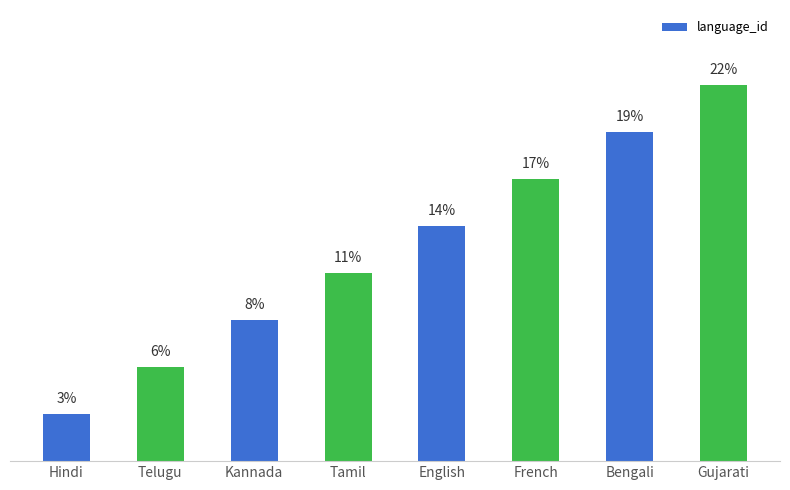

Where is the data nearest to the value 12?

Tamil